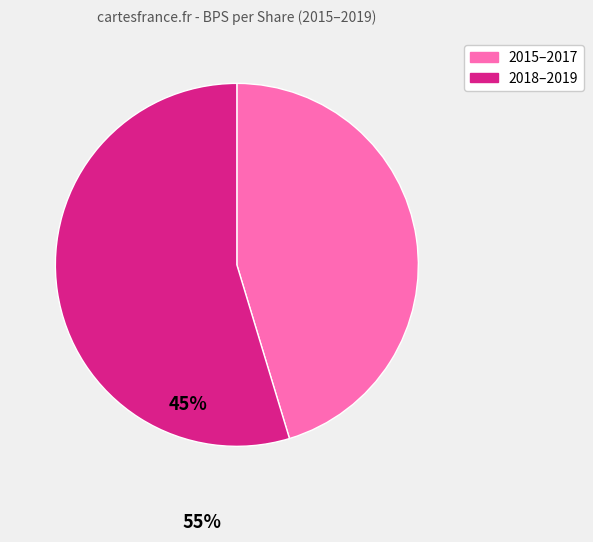

Is there any slice that represents more than half of the pie?

Yes